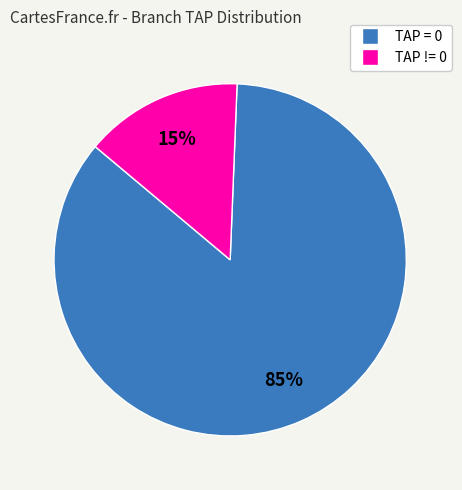

To the nearest percent, what is the combined percentage of TAP = 0 and TAP != 0?

100%